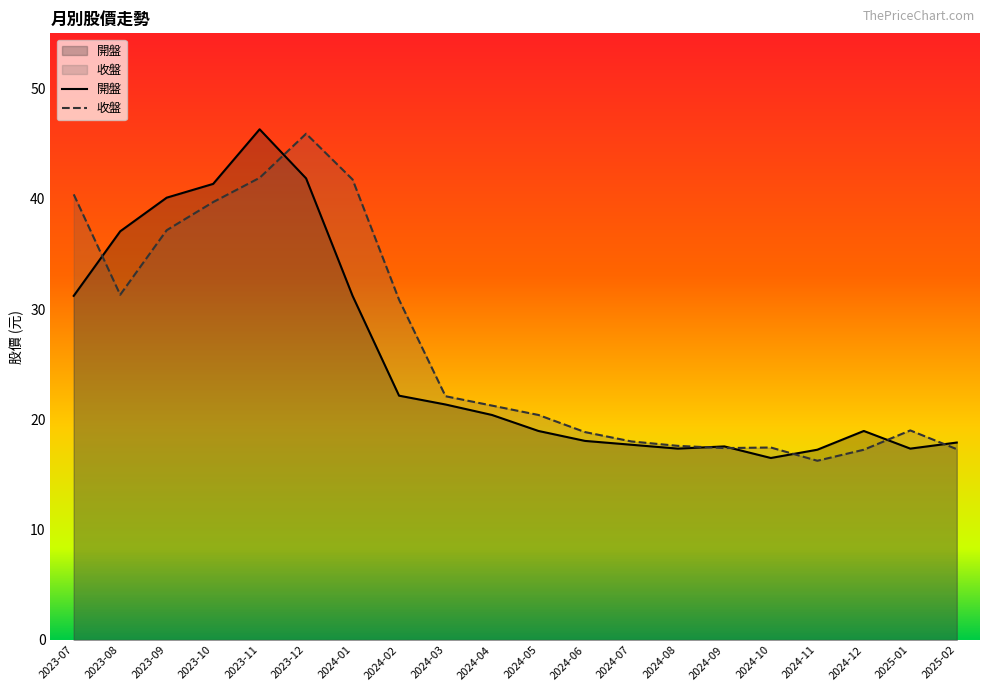

What position from the left is 2023-10?

4